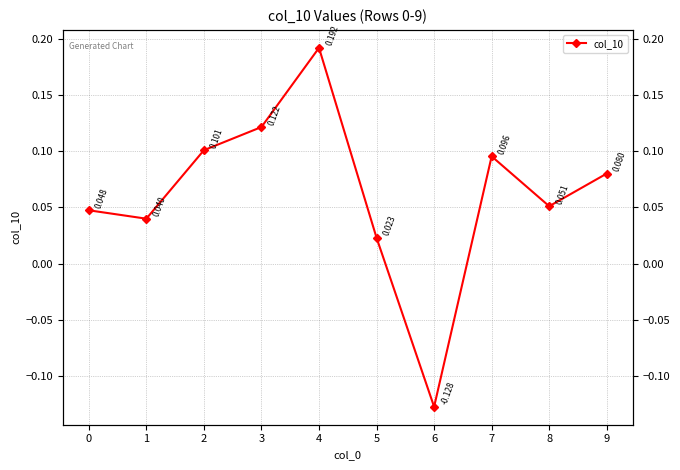

How many values are below zero?

1